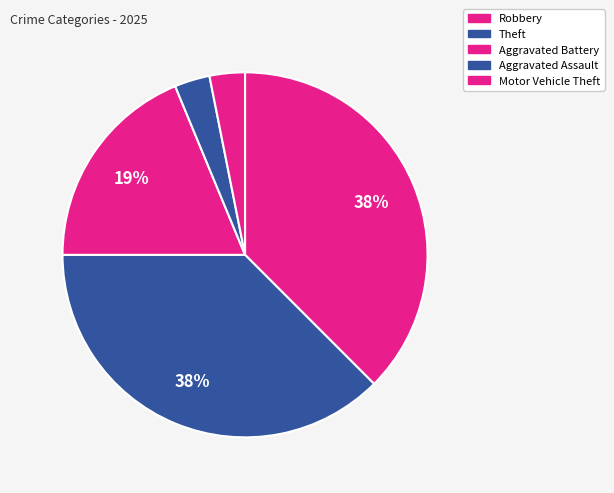

How many segments does this pie chart have?

5